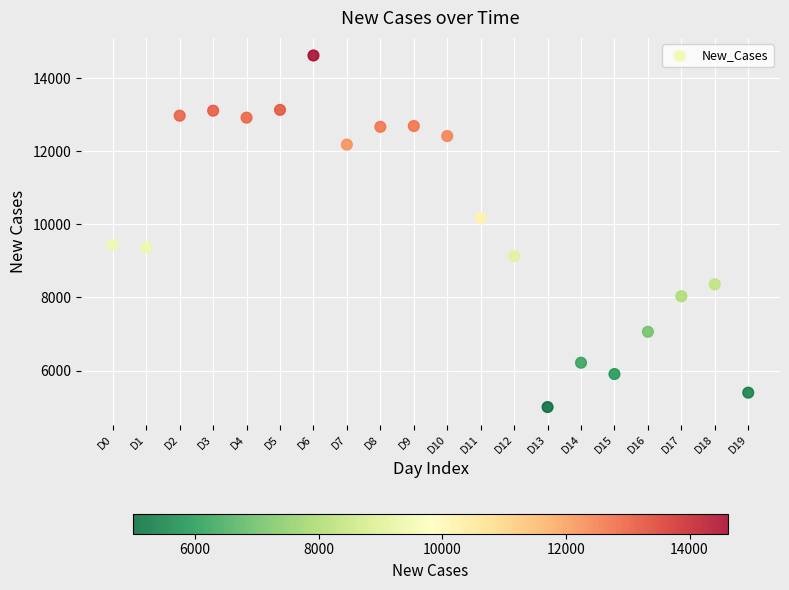

What is the range of Y values (max minus min)?

9622